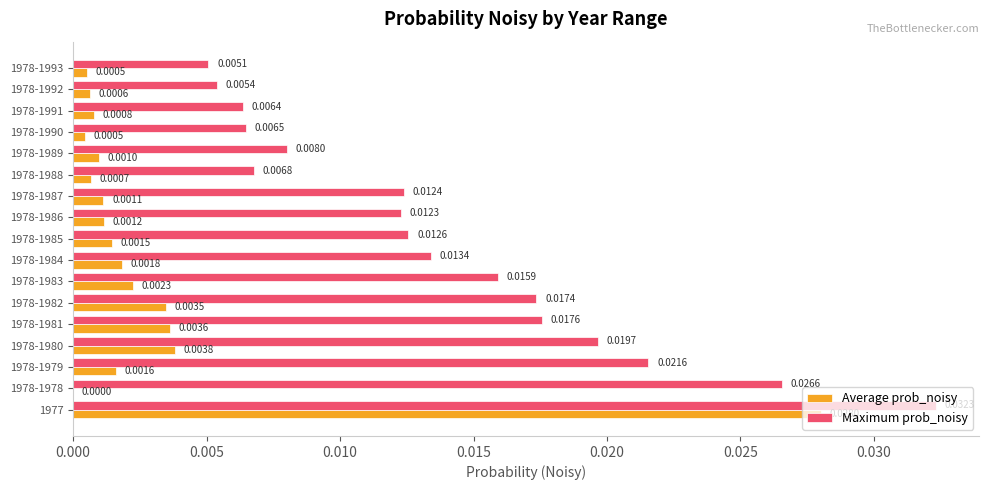

At which category is the sum across all series the highest?

1977